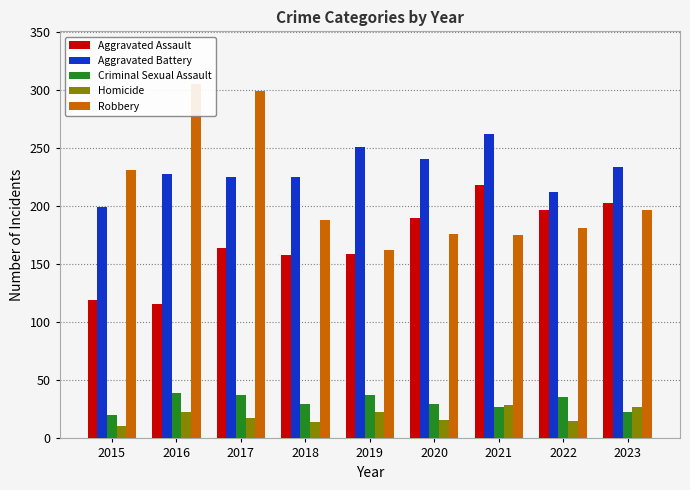

What is the total value across all series at 2021?

711